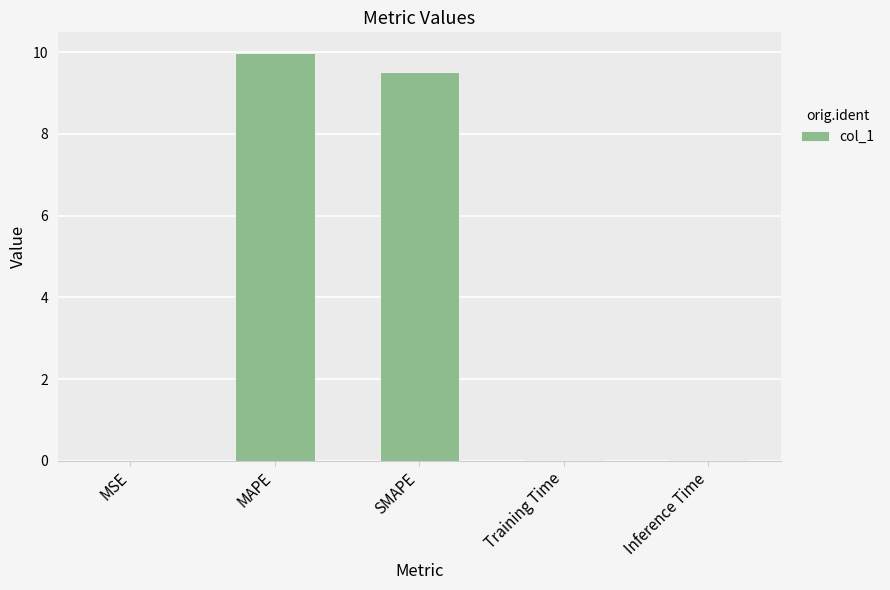

Which category has the highest value across all series?

MAPE